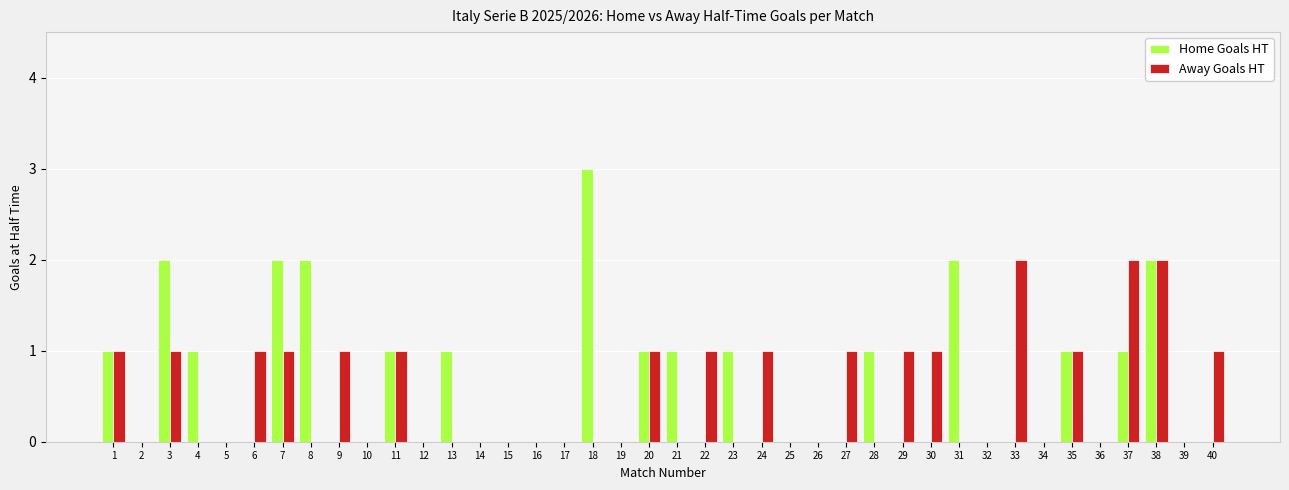

The value of Home Goals HT at 39 is -1. True or false?

False